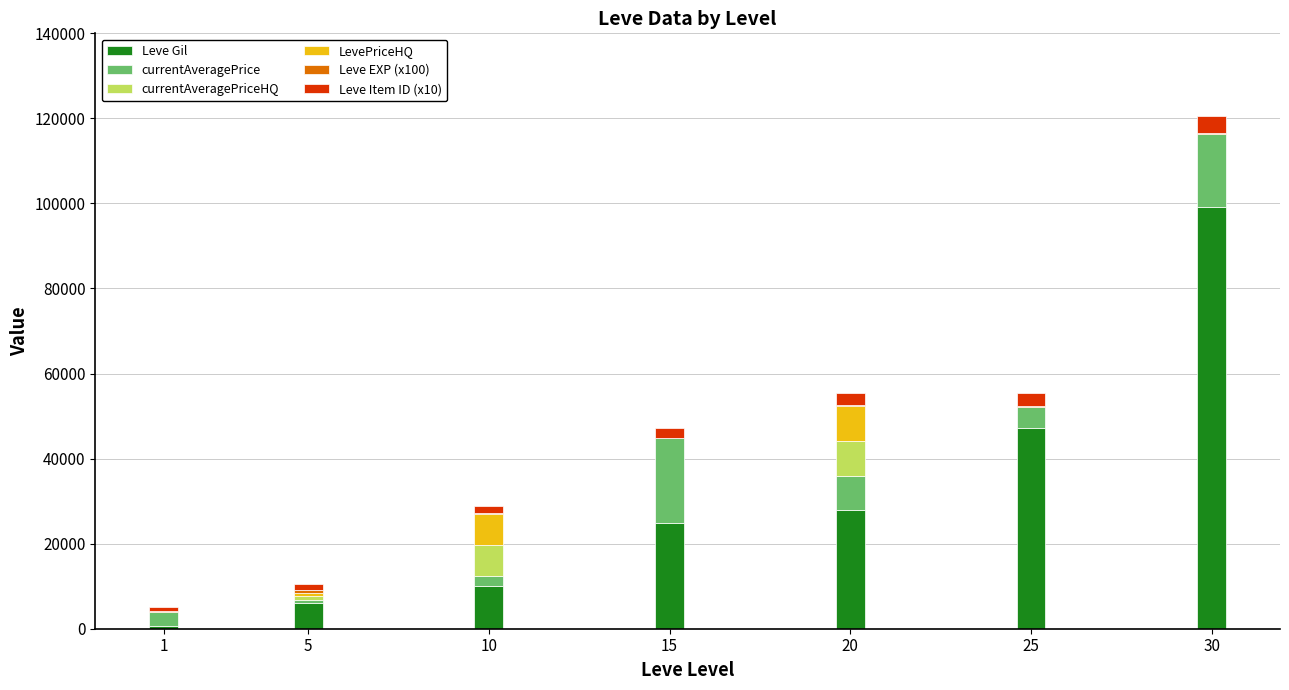

At which category is the sum across all series the highest?

30